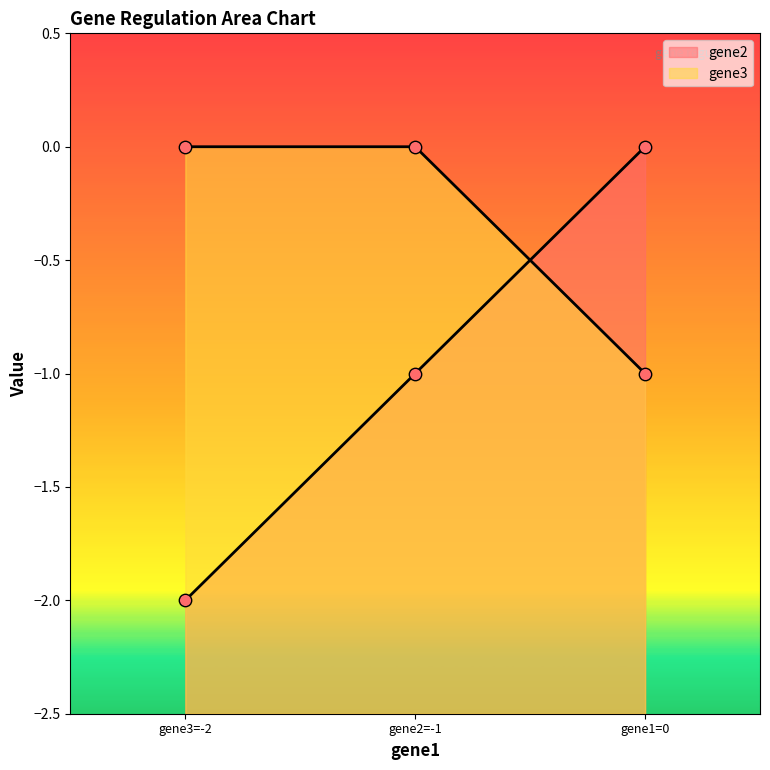

What is the total value across all series at gene1=0?

-1